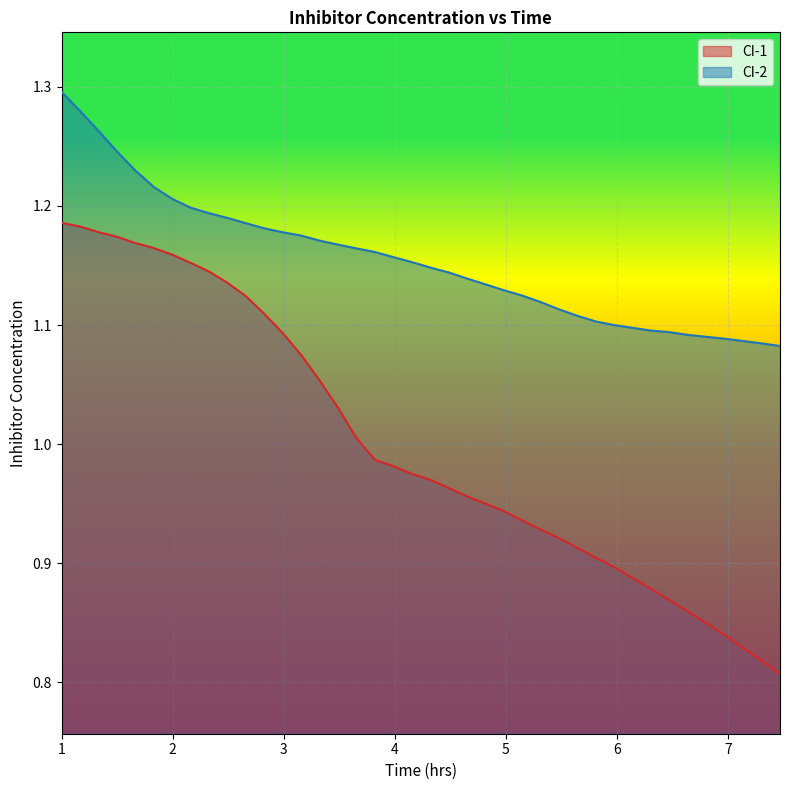

What is the difference between the second highest and second lowest values in the CI-1 series?

0.4